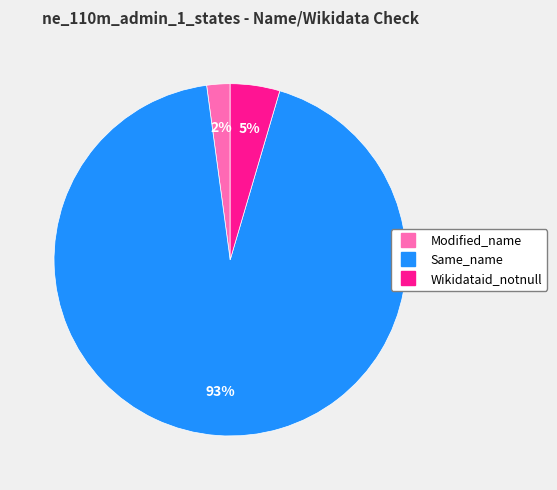

How many slices are in this pie chart?

3